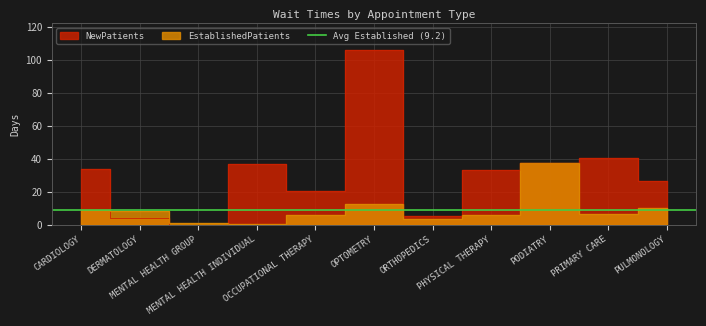

At which category is the sum across all series the highest?

OPTOMETRY